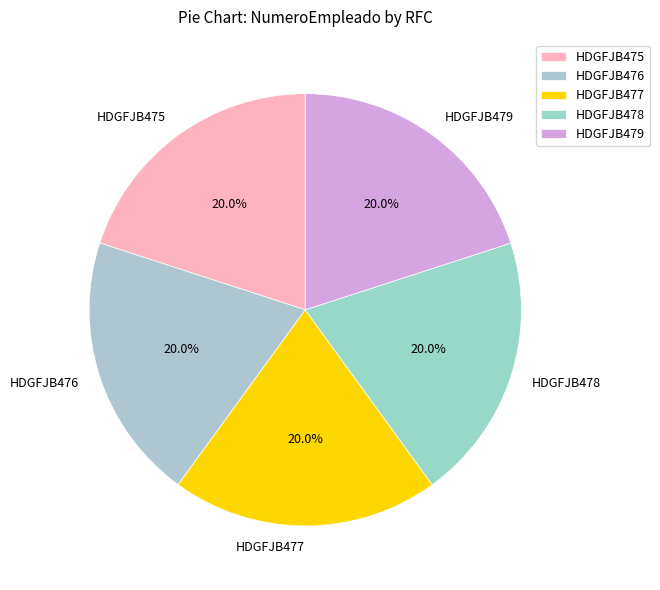

What percentage is the HDGFJB477 slice, to the nearest percent?

20%